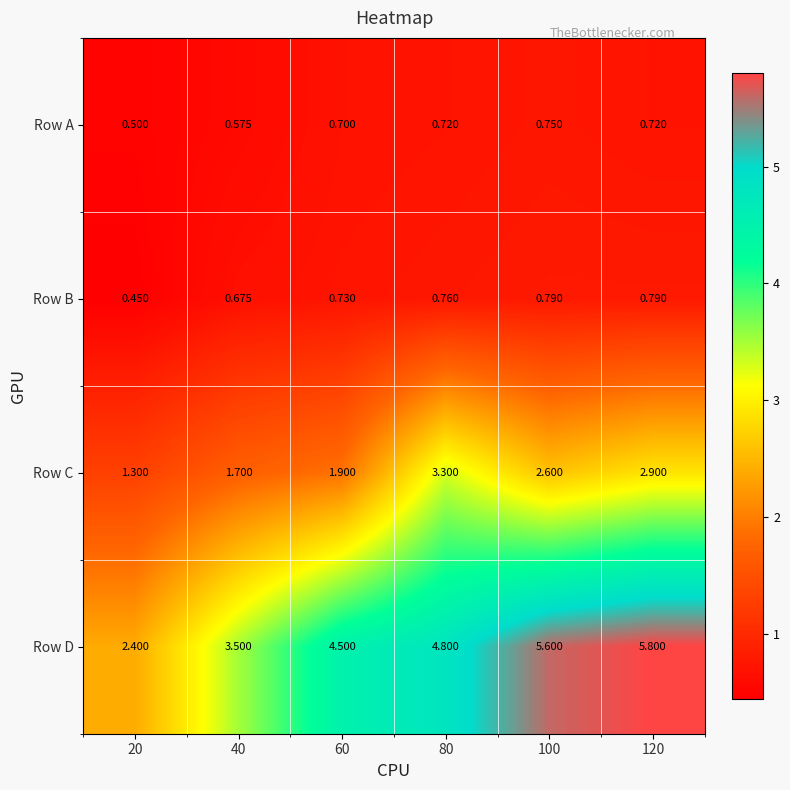

Which series has the largest total across all categories?

Row D